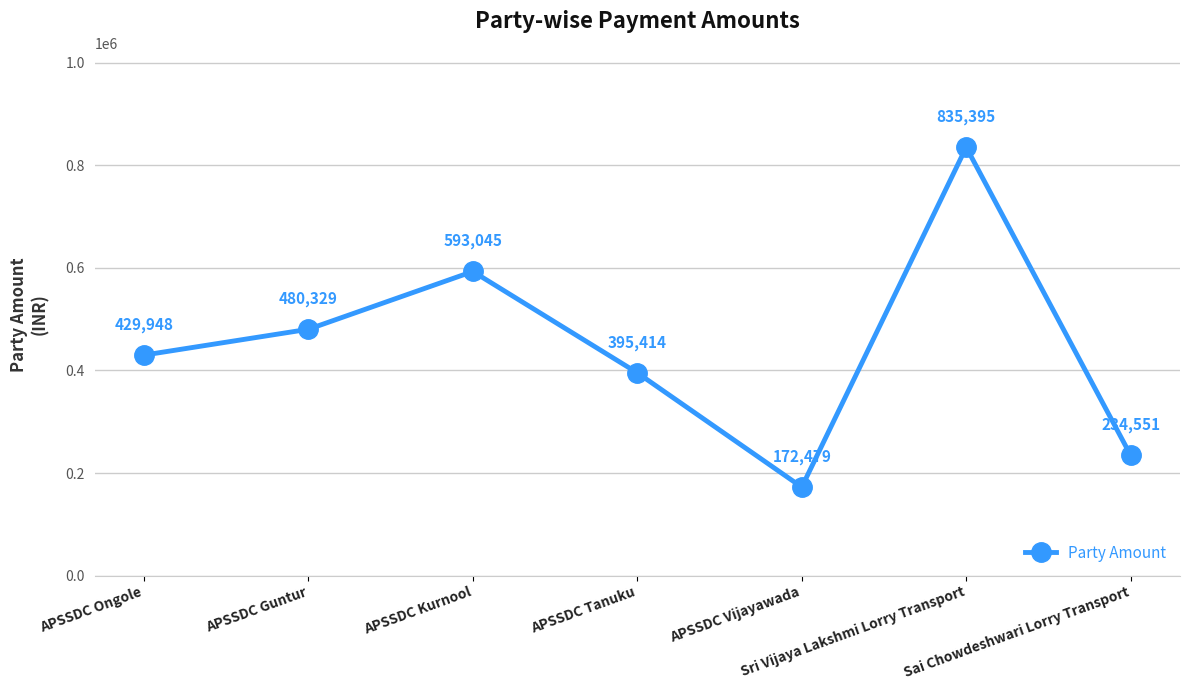

Which has a higher value, Sri Vijaya Lakshmi Lorry Transport or APSSDC Guntur?

Sri Vijaya Lakshmi Lorry Transport